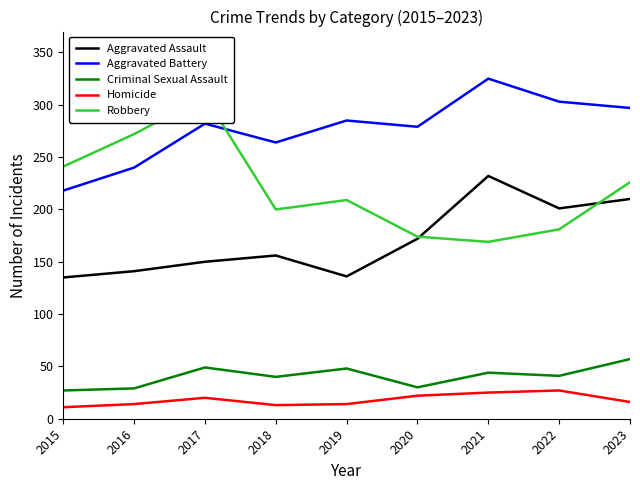

At which label is Robbery closest to 238?

2015